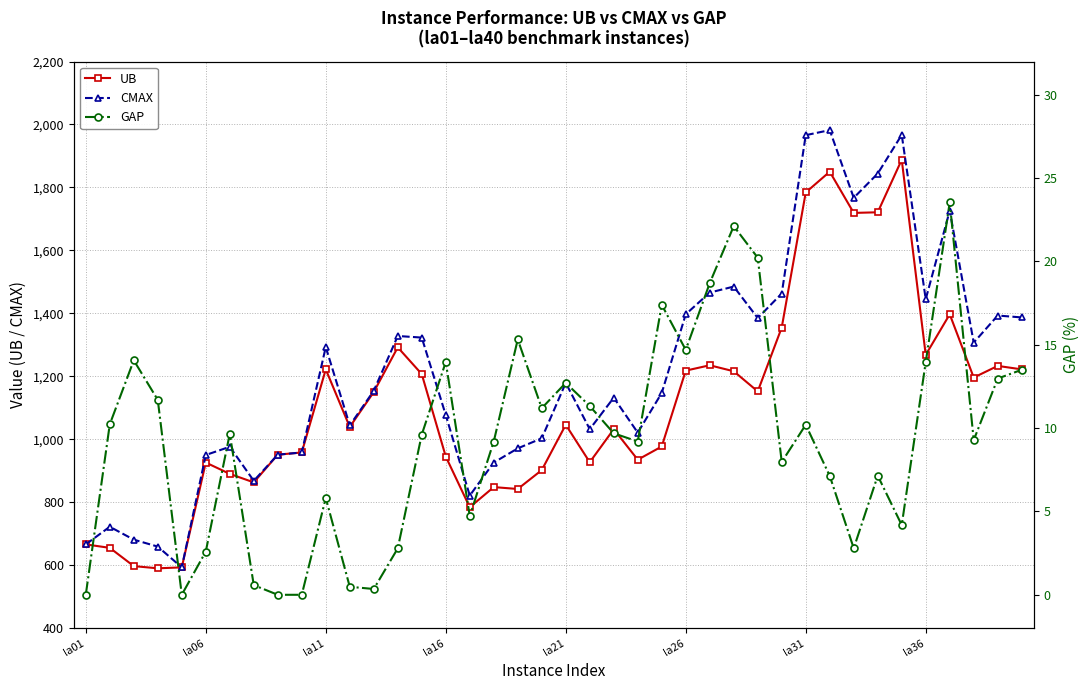

What is the minimum value for UB?

590